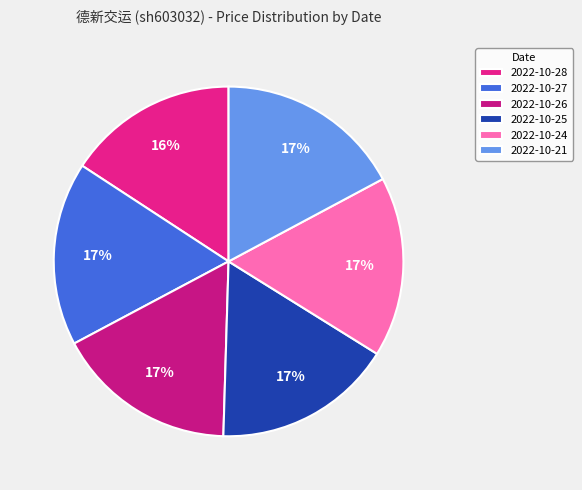

What is the smallest slice in the pie chart?

2022-10-28